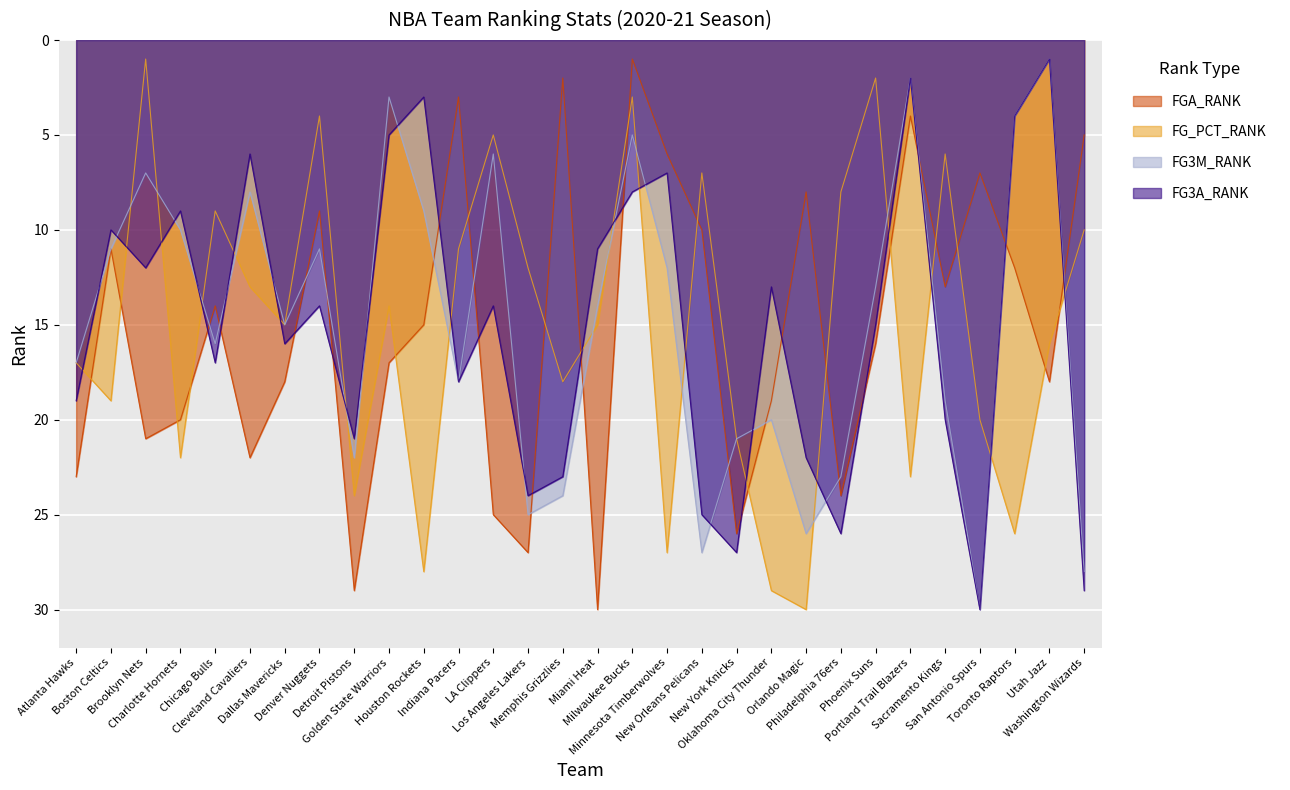

How many times do FG3A_RANK and FG_PCT_RANK cross each other?

18